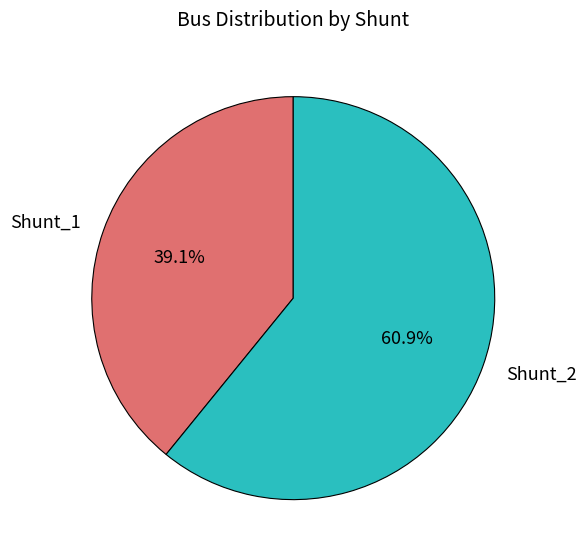

Which category has the smallest portion of the pie?

Shunt_1